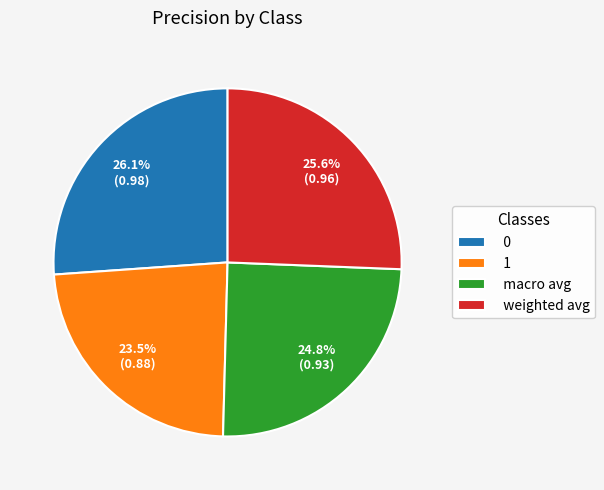

Is it true that weighted avg is 26% of the pie?

True